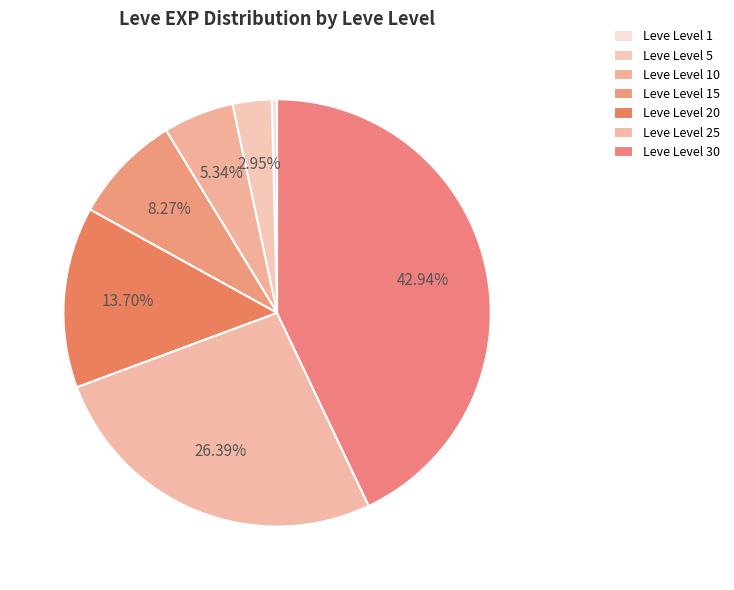

How many slices are in this pie chart?

7